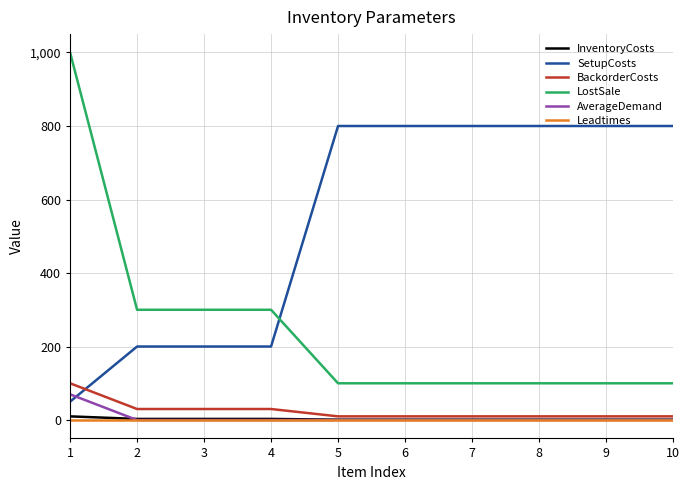

Which series has the largest range (max minus min)?

LostSale